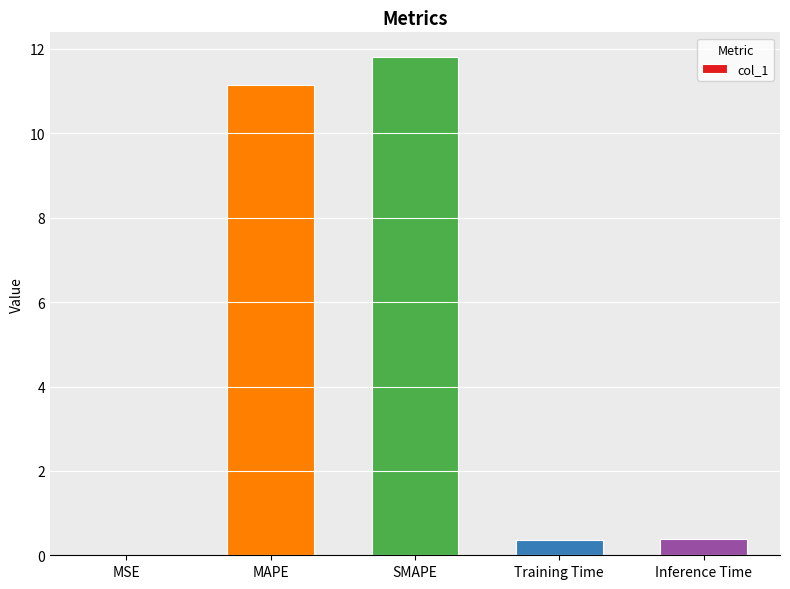

Which category has the highest value across all series?

SMAPE